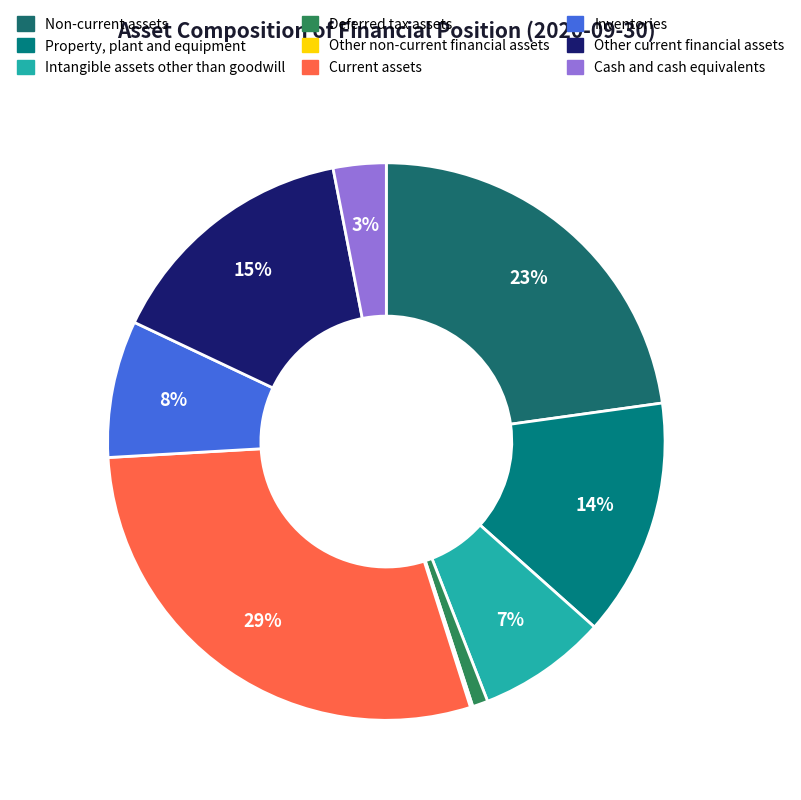

The Non-current assets slice represents 23% of the pie. True or false?

True